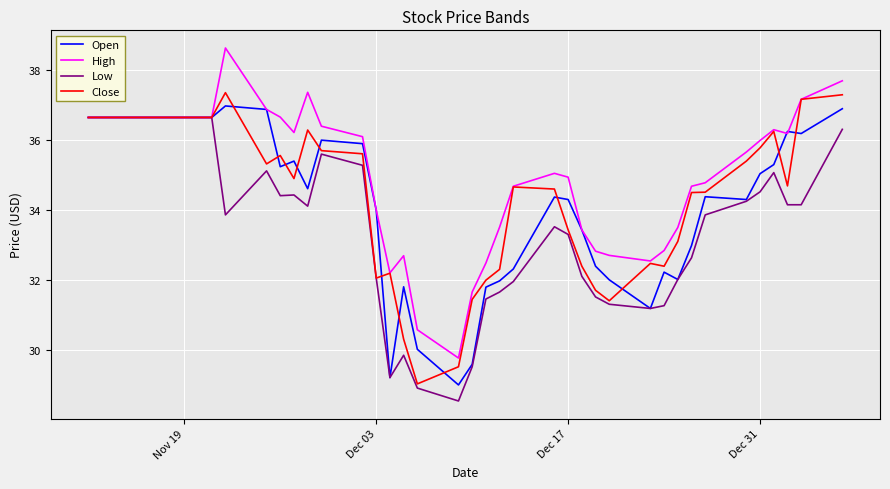

What is the lowest value of the Low series?

28.5